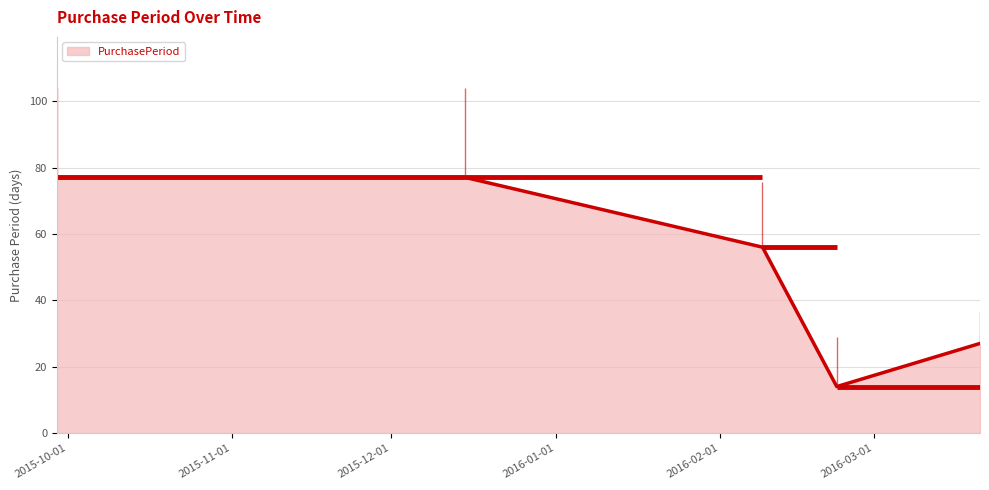

Count the values in the range 27 to 77.

4